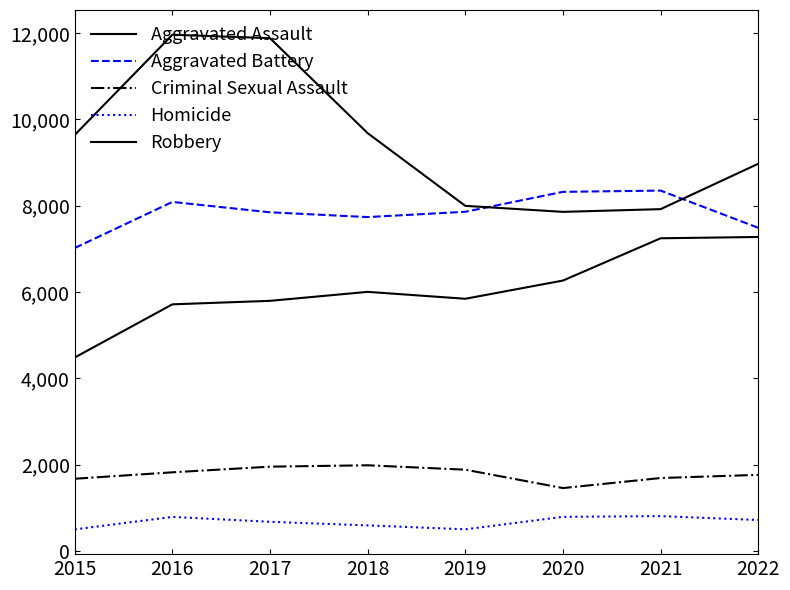

Is this an area chart (filled region under the line)?

No